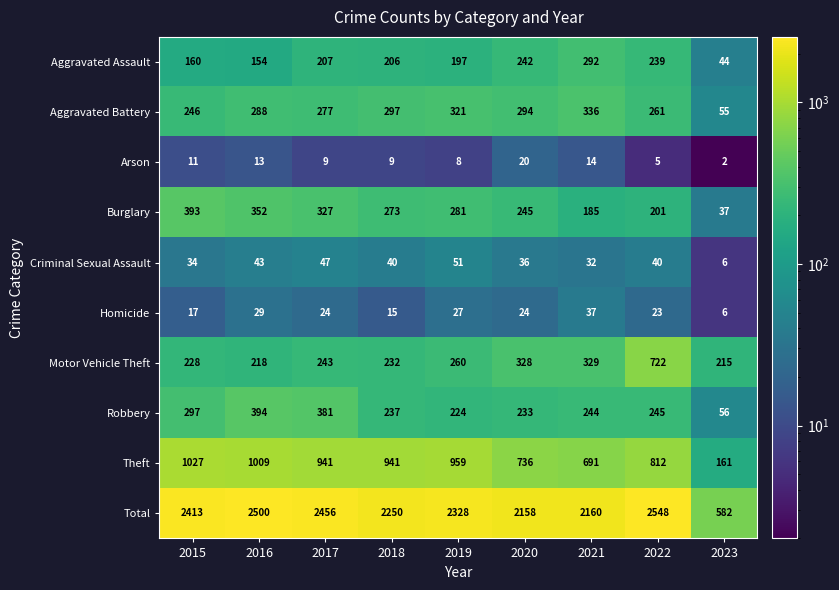

What is the spread (max minus min) of values at 2019?

2320